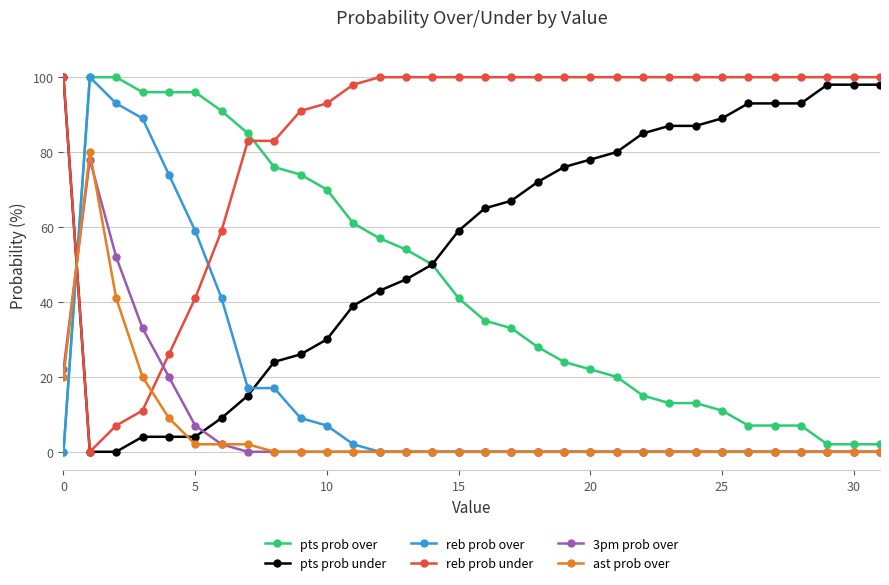

Which series has the largest total across all categories?

reb prob under